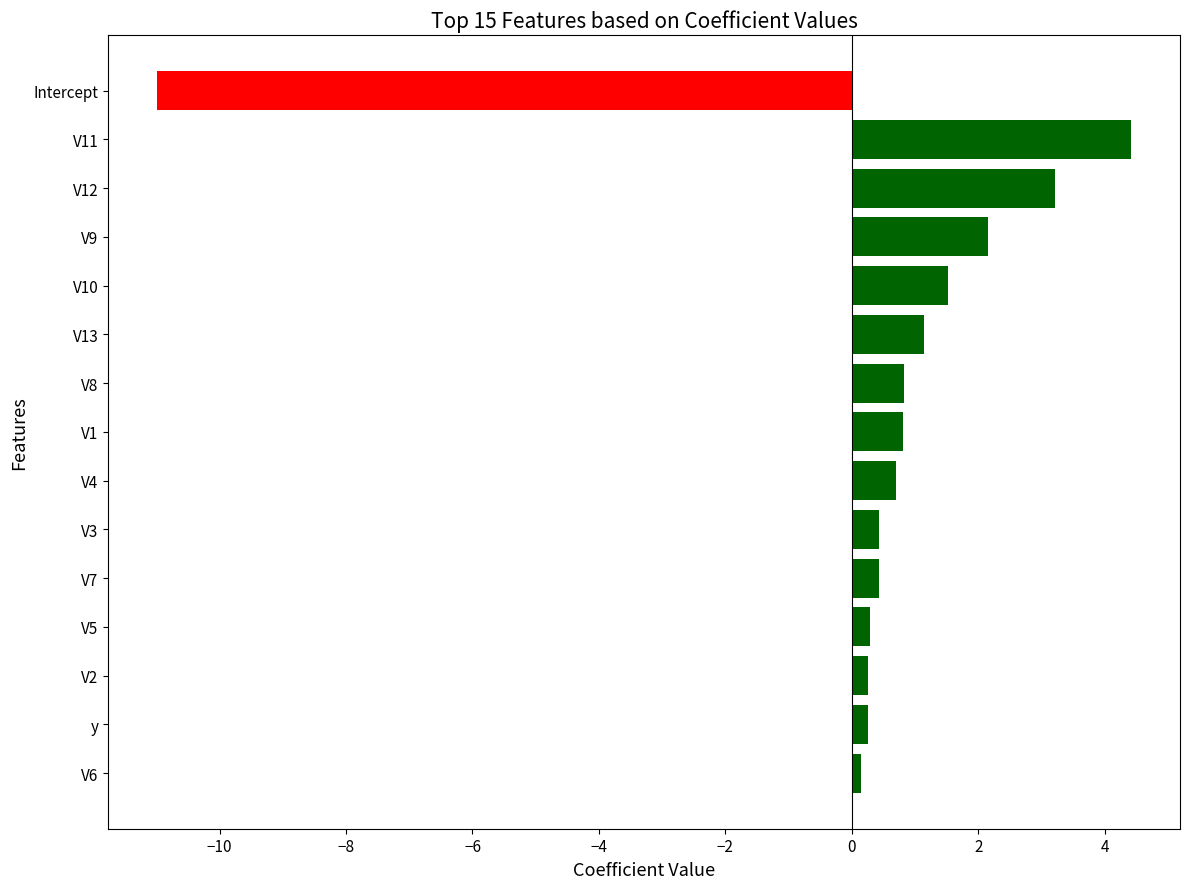

What is the sum of the values at Intercept and V13?

-9.9